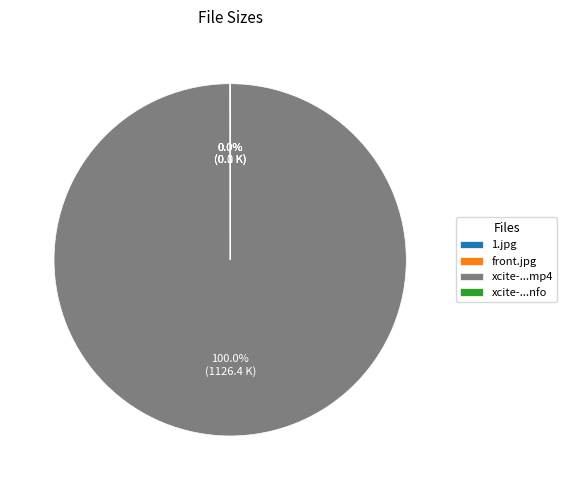

Which category accounts for the majority?

xcite-...mp4